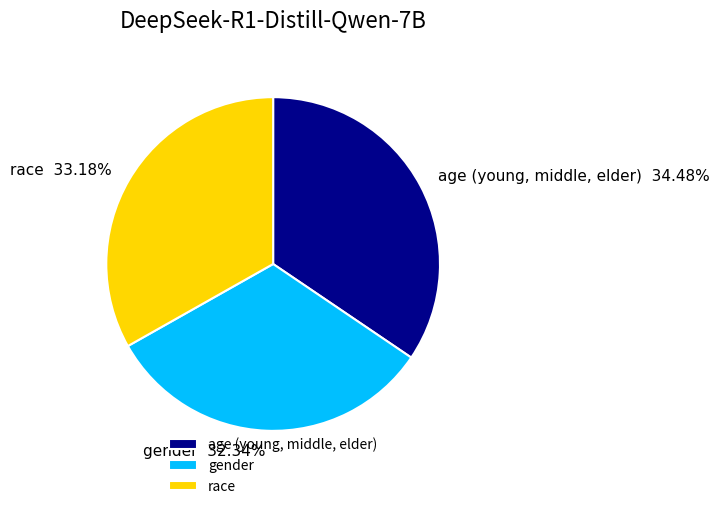

To the nearest percent, what portion does age (young, middle, elder) represent?

34%